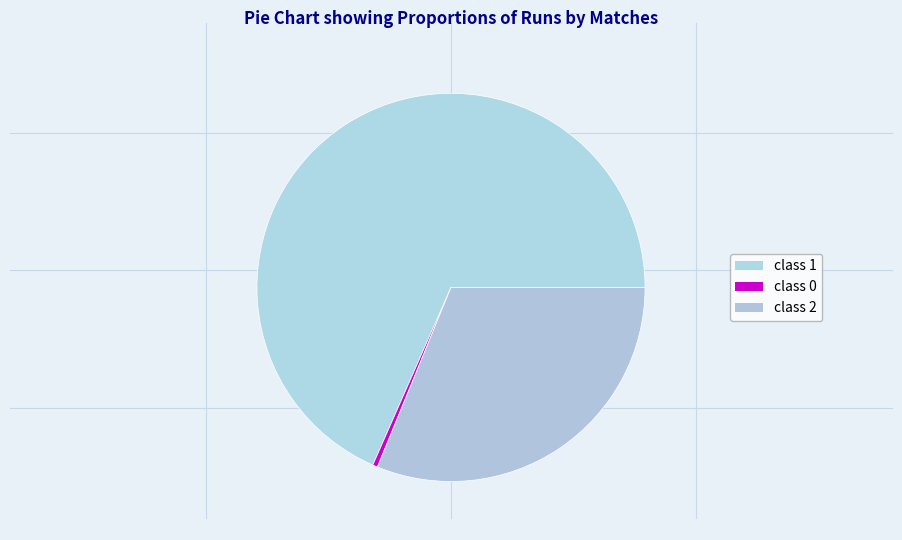

Does any single category account for the majority?

Yes